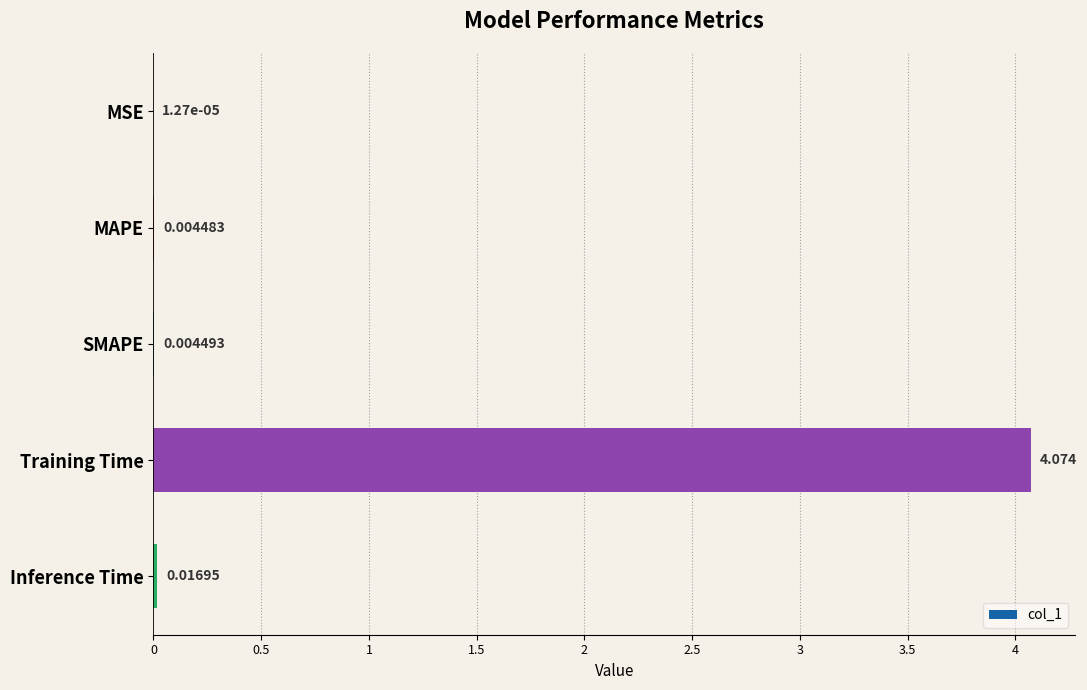

At which label is the value closest to 2?

Inference Time